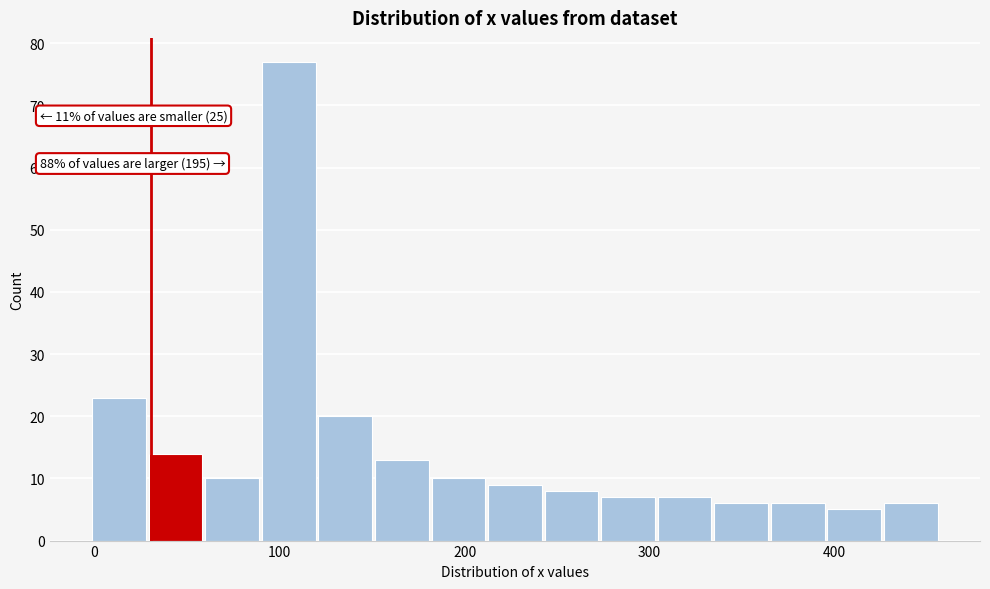

Read against the x-axis, roughly where is the centre of the tallest bar?

100